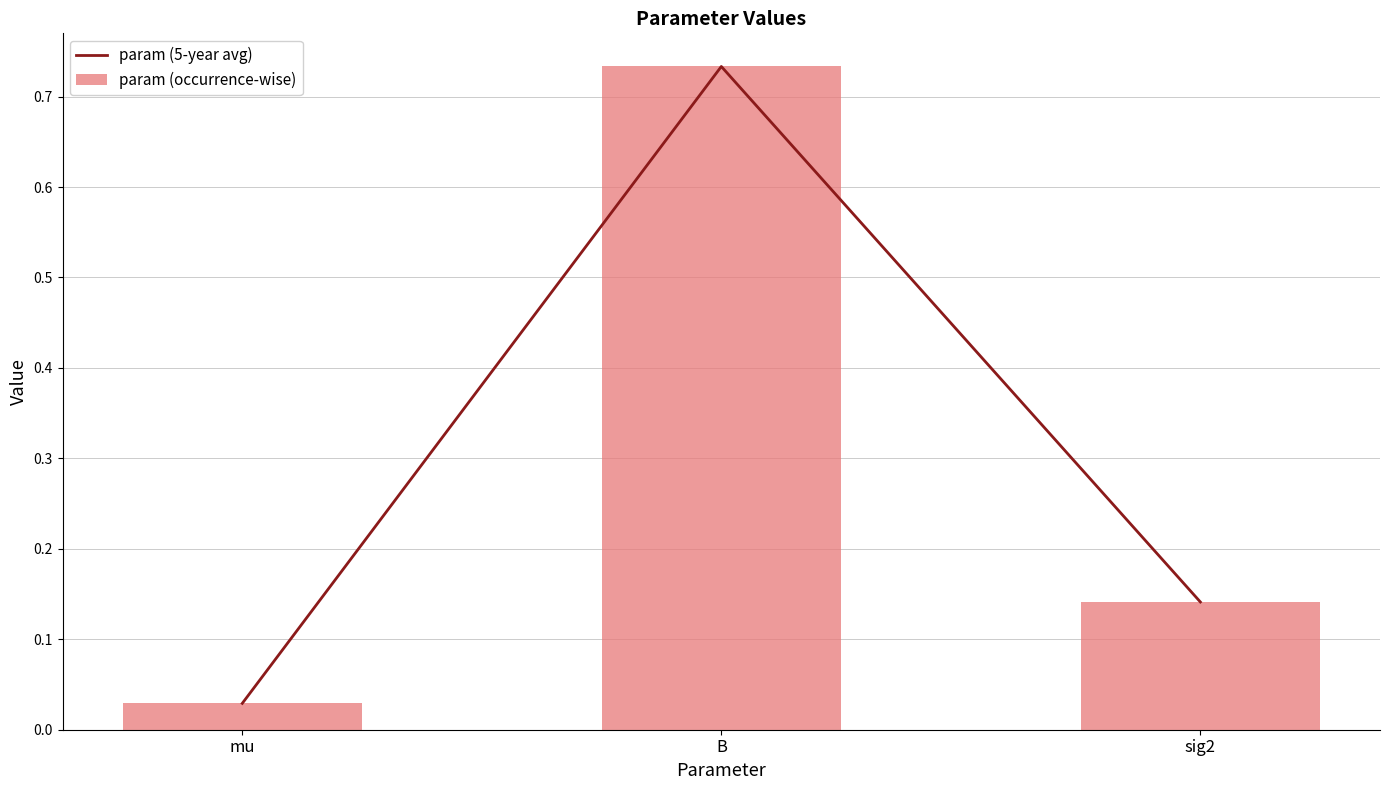

Is it true that param (occurrence-wise) equals 0.7 at B?

True